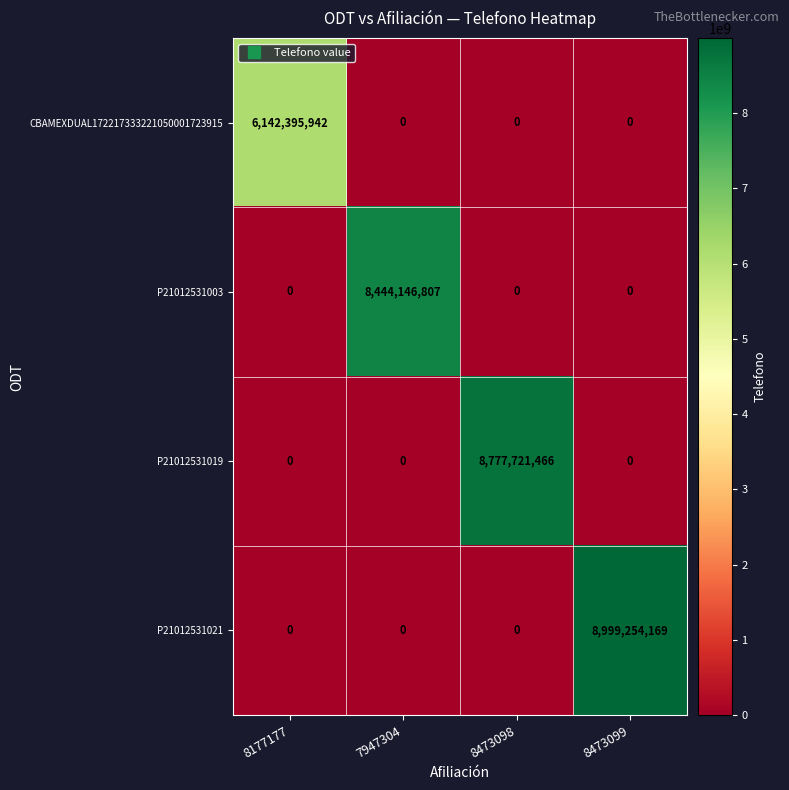

What is the total value across all series at 8177177?

6142395942